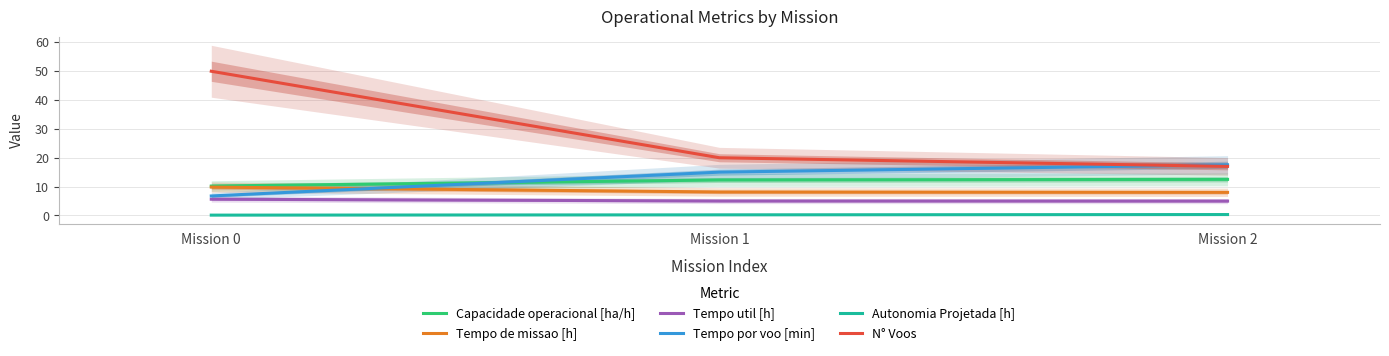

Which label corresponds to the smallest value in the chart?

Mission 0